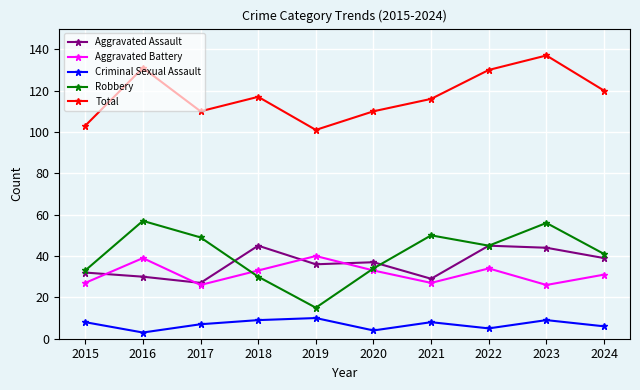

What is the minimum value for Aggravated Battery?

26